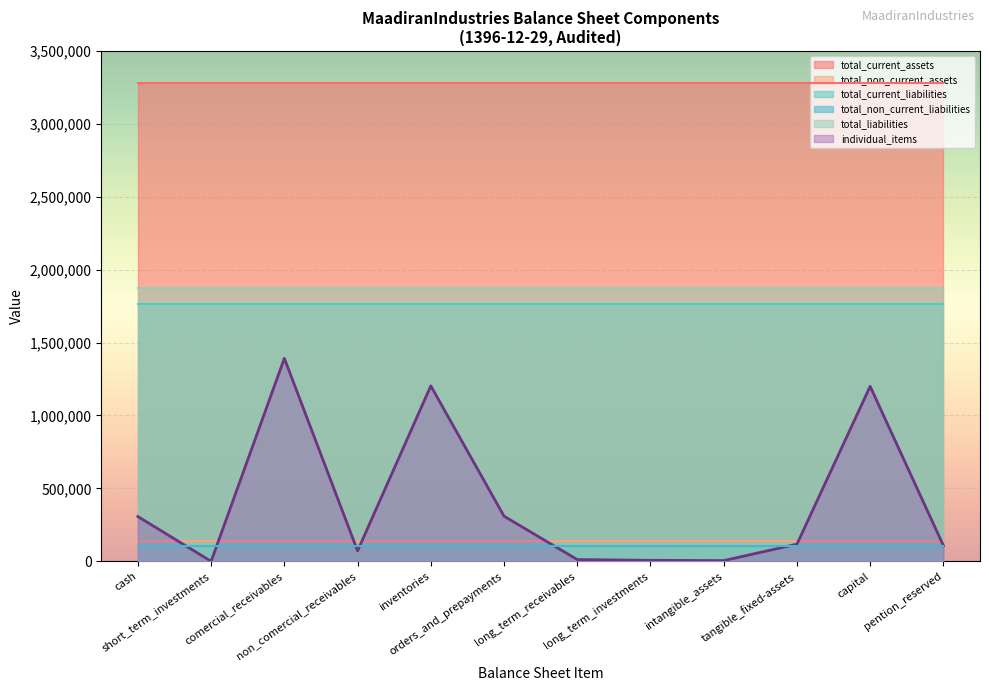

True or false: total_non_current_assets has more than 2 interior local peaks.

False